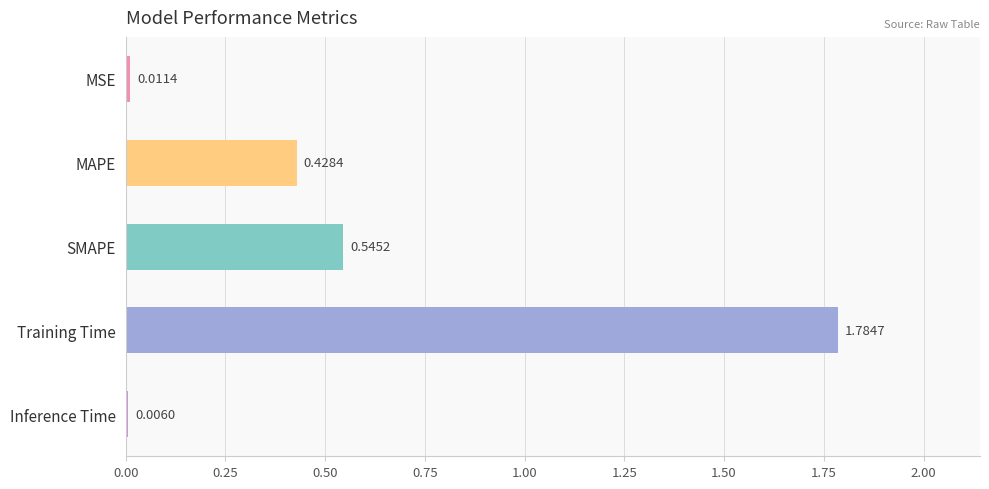

Where is the data nearest to the value 0?

Inference Time